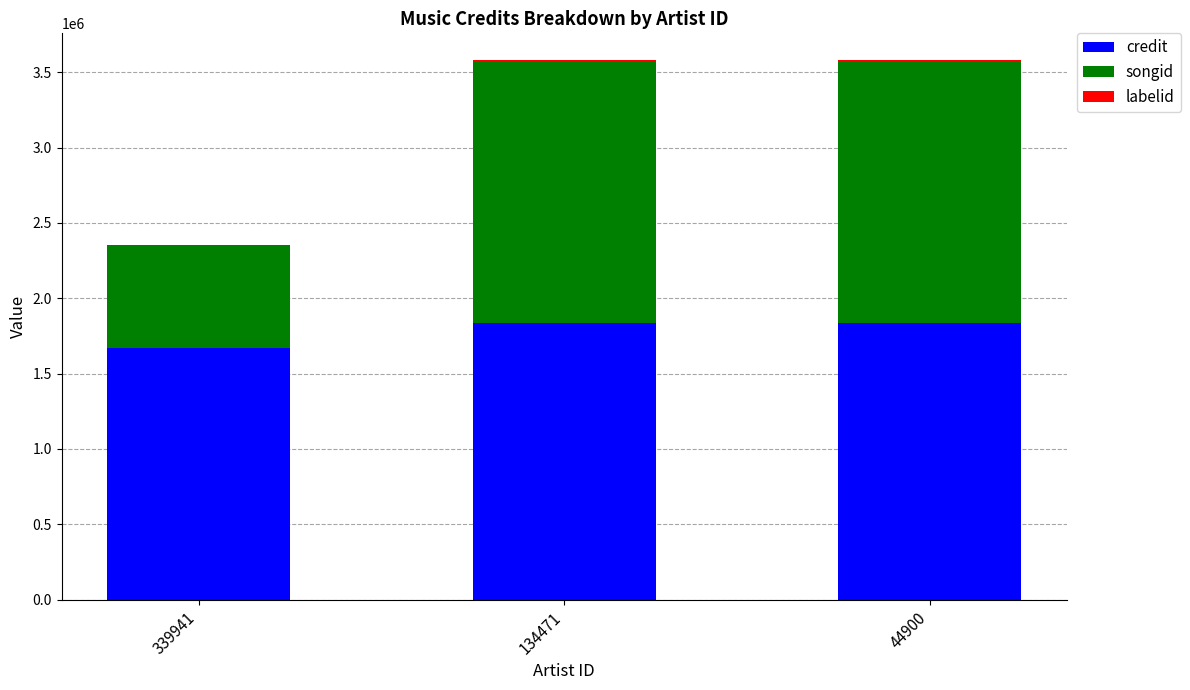

What is the sum of all credit values?

5336422